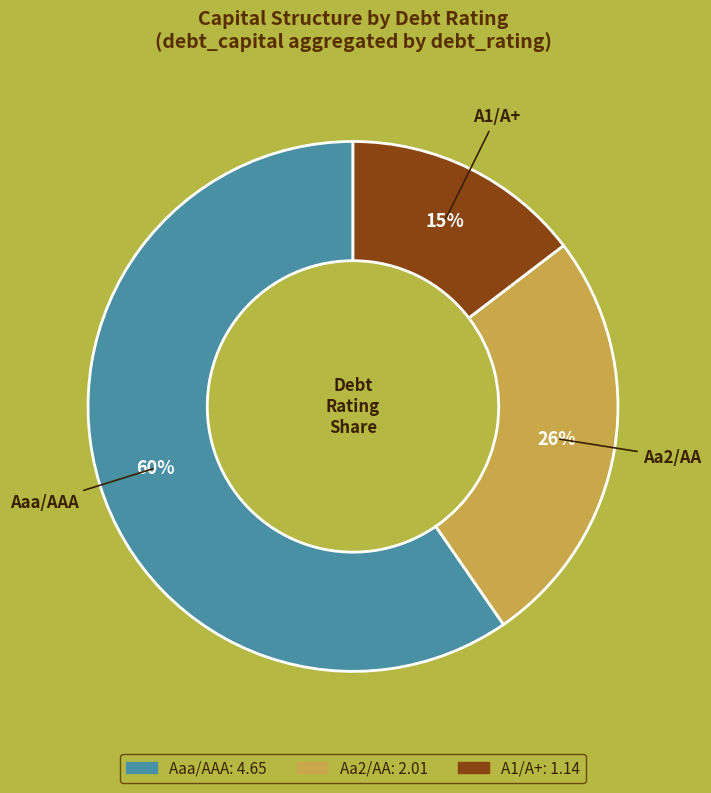

Is there any slice that represents more than half of the pie?

Yes